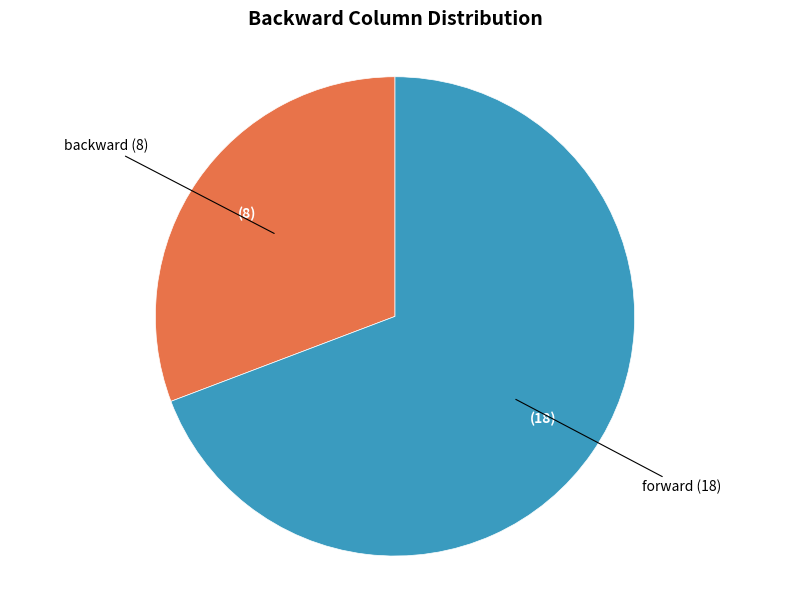

Is there any slice that represents more than half of the pie?

Yes